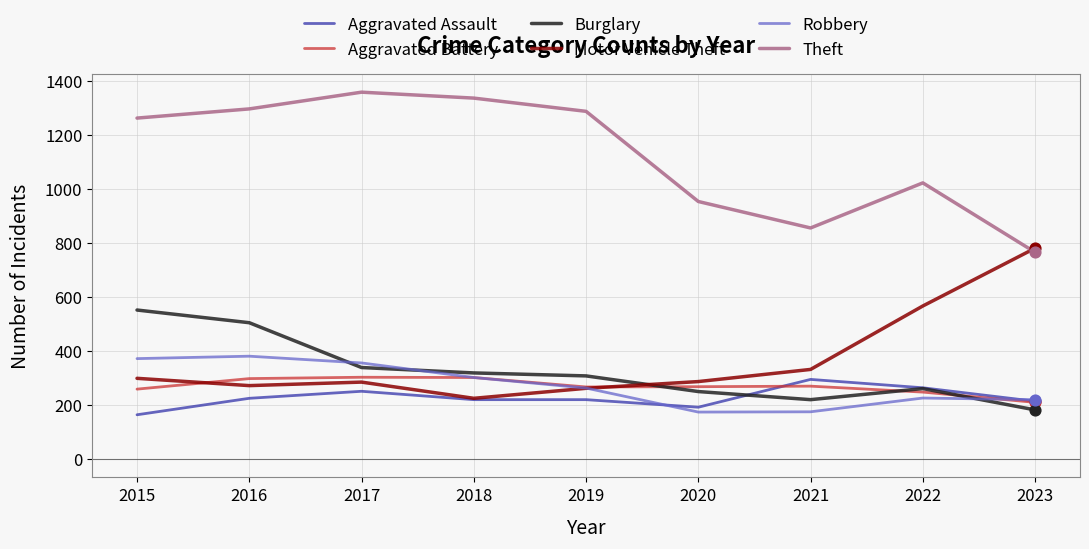

What is the spread (max minus min) of values at 2015?

1099